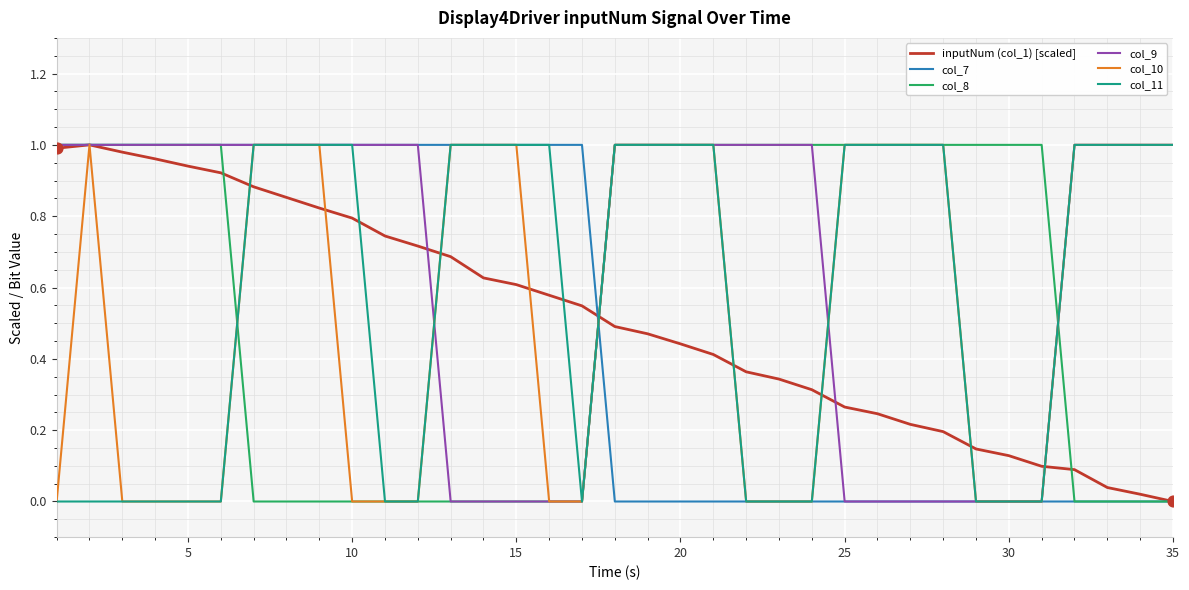

What are all the series names shown in the legend?

inputNum (col_1) [scaled], col_7, col_8, col_9, col_10, col_11